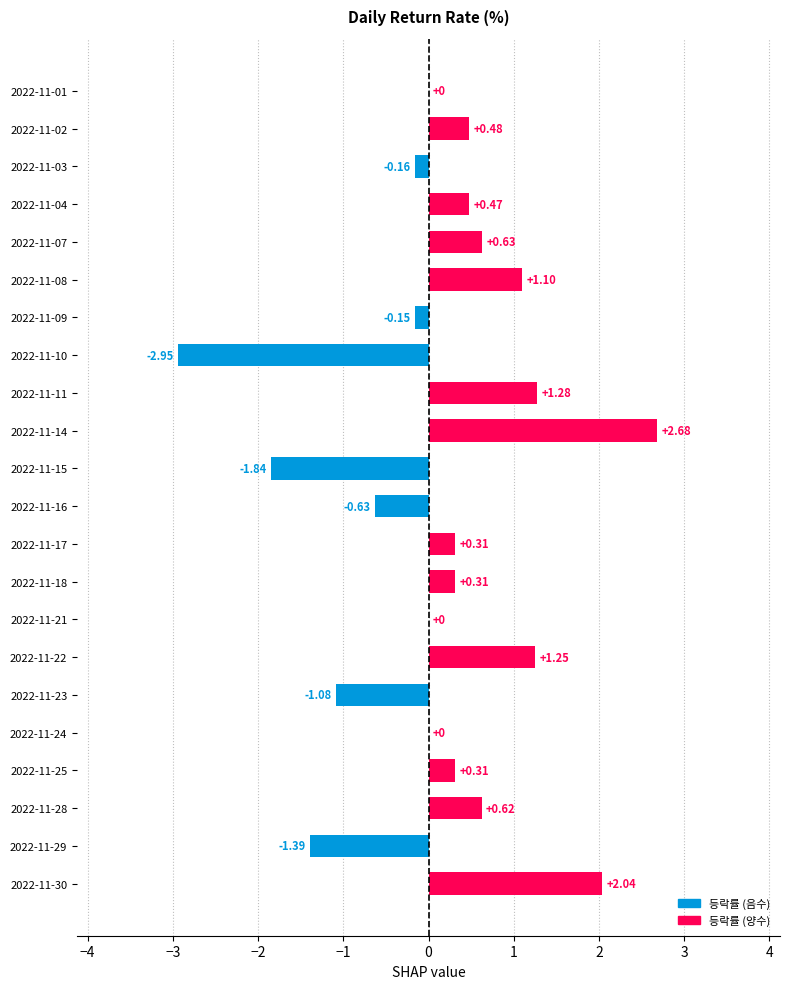

Are the bars grouped side by side (vs. stacked)?

No